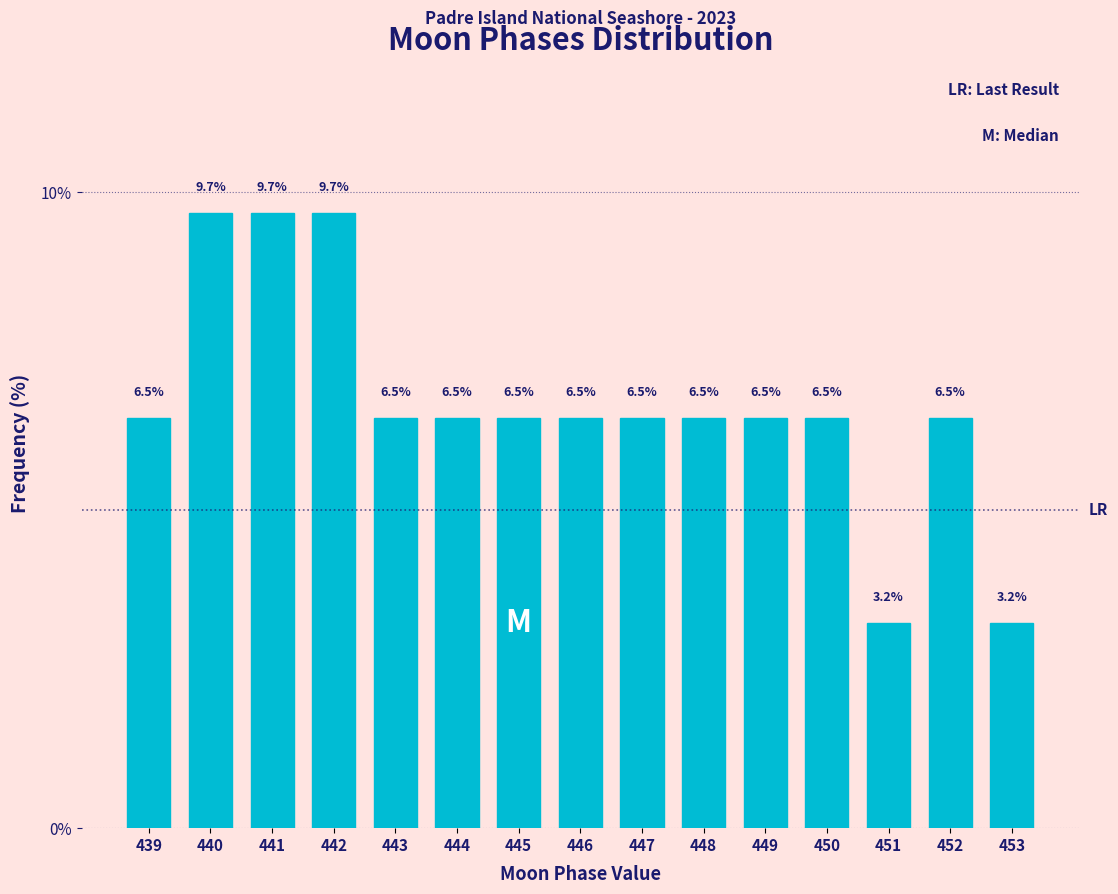

Reading left to right, transcribe all the data shown in this chart.

6.5	9.7	9.7	9.7	6.5	6.5	6.5	6.5	6.5	6.5	6.5	6.5	3.2	6.5	3.2